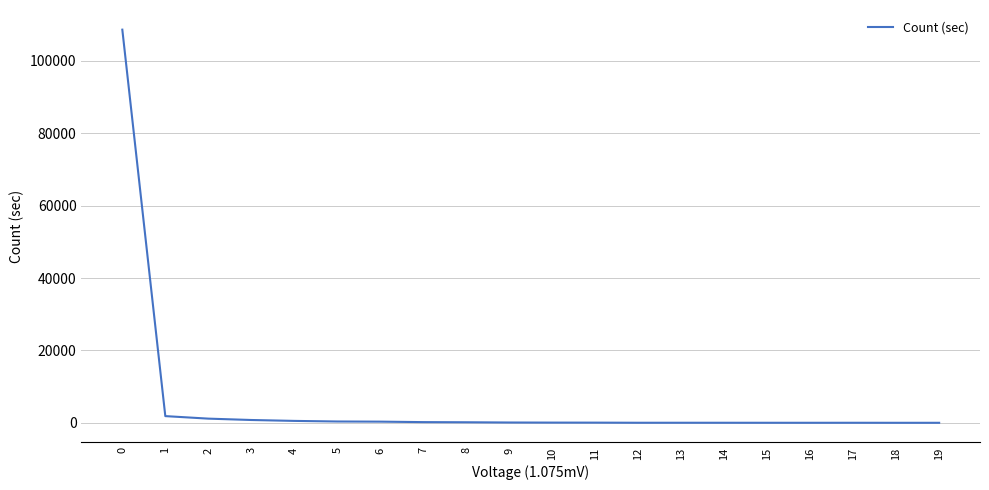

What is the difference between the values at 11 and 3?

729